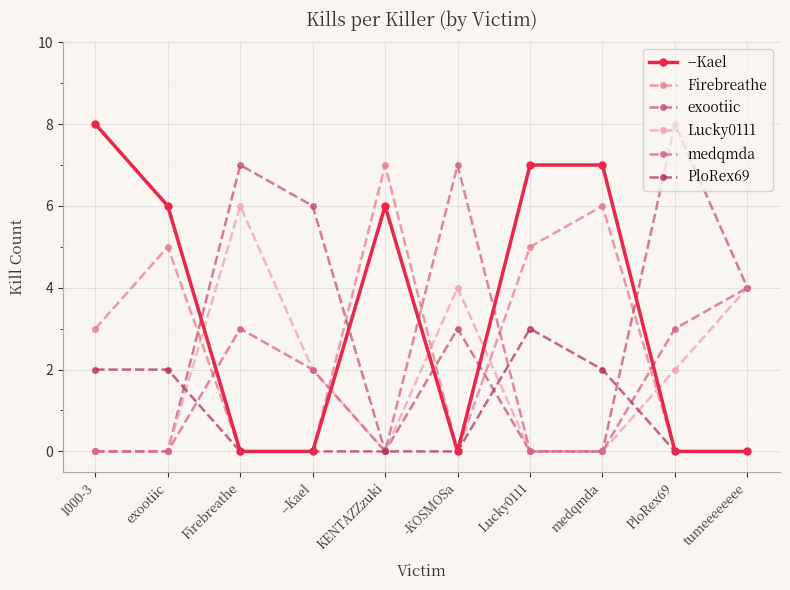

How many values in the Firebreathe series are below 3?

5